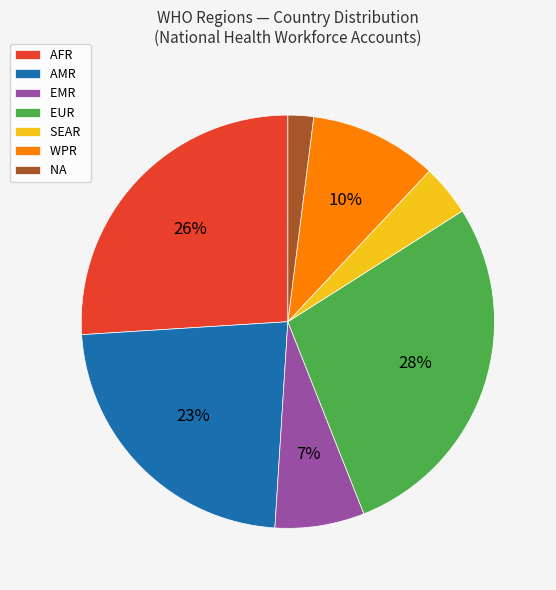

How many segments does this pie chart have?

7